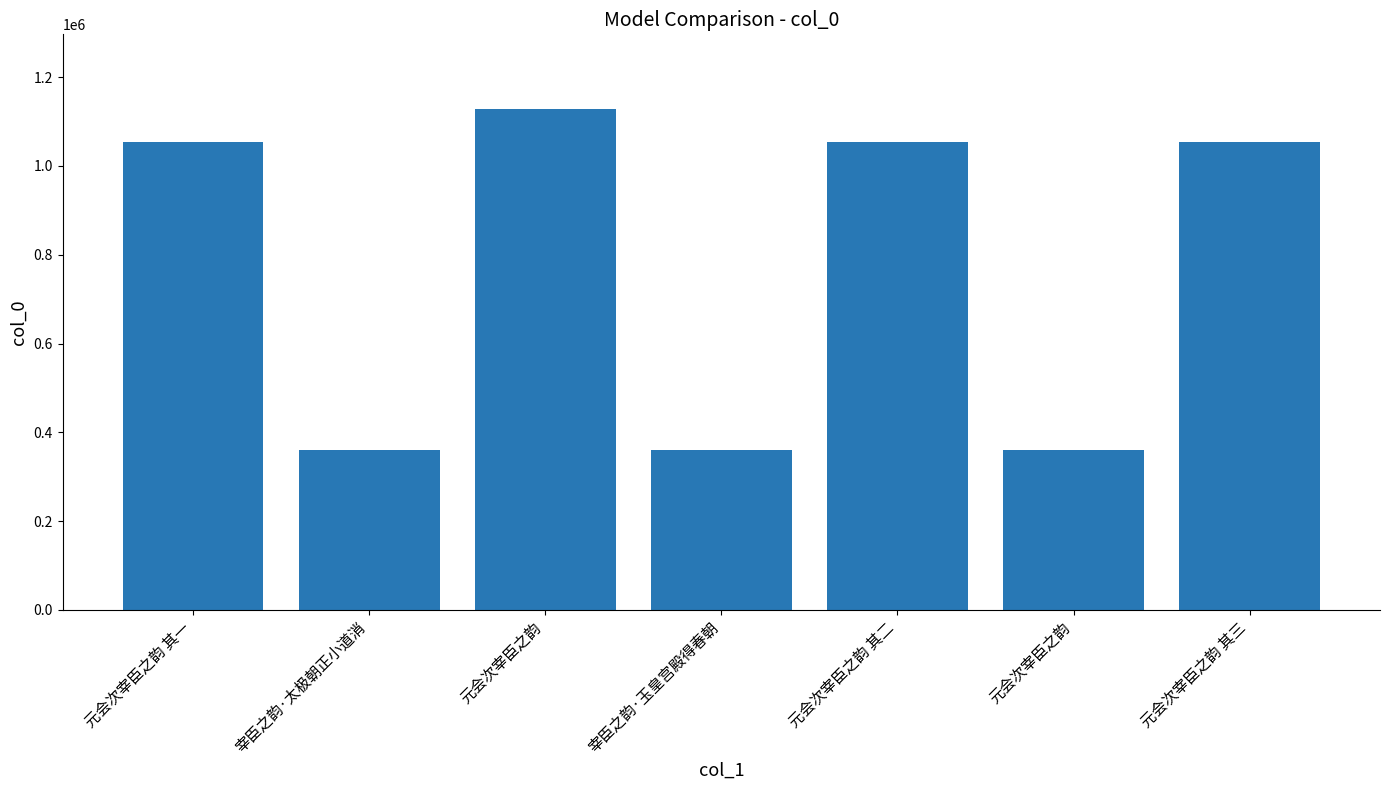

What value does the data have at 元会次宰臣之韵 其一?

1054815